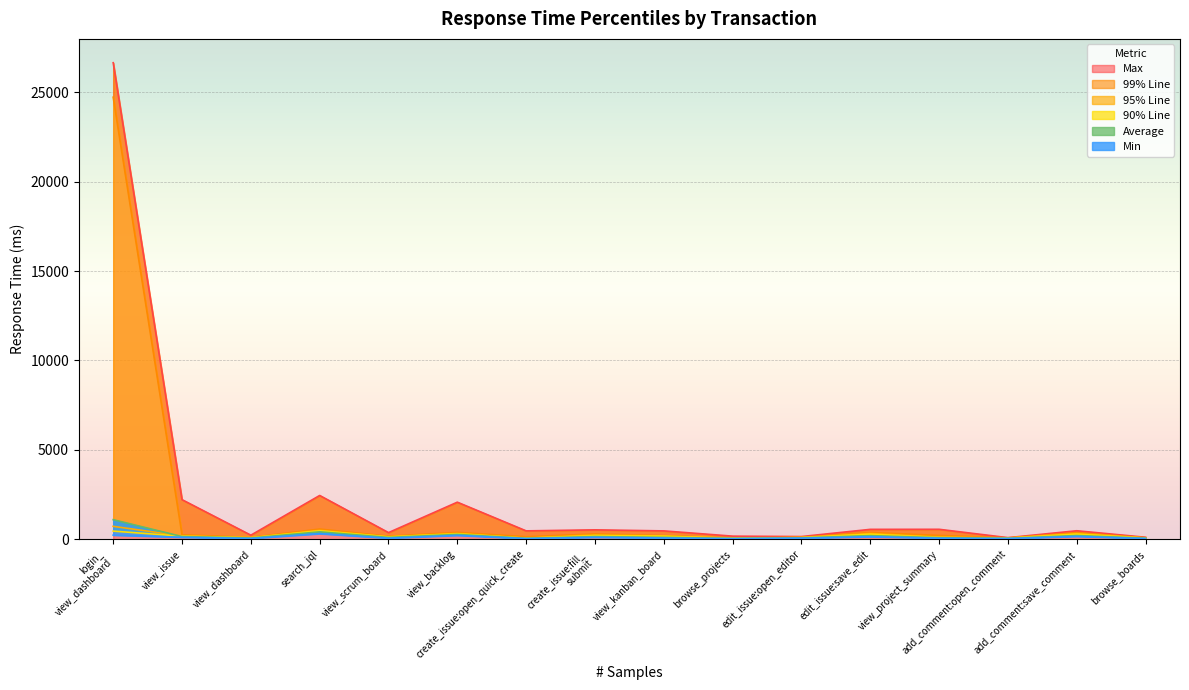

What is the highest value of the Max series?

26653